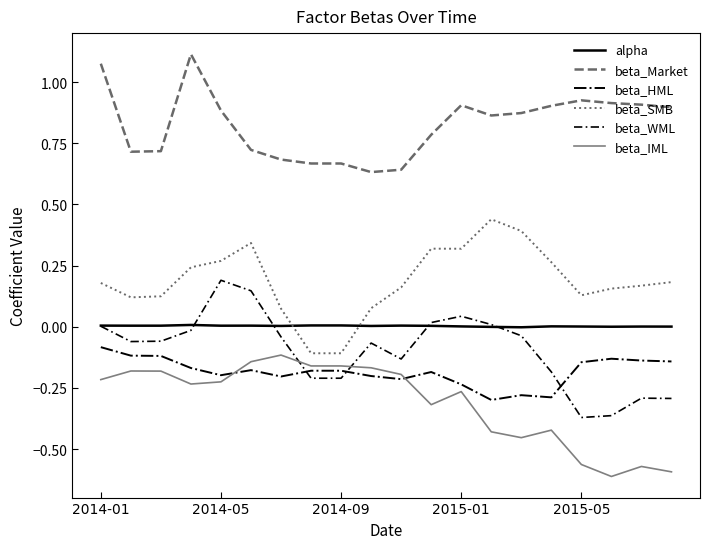

True or false: beta_HML and alpha intersect in this chart.

False